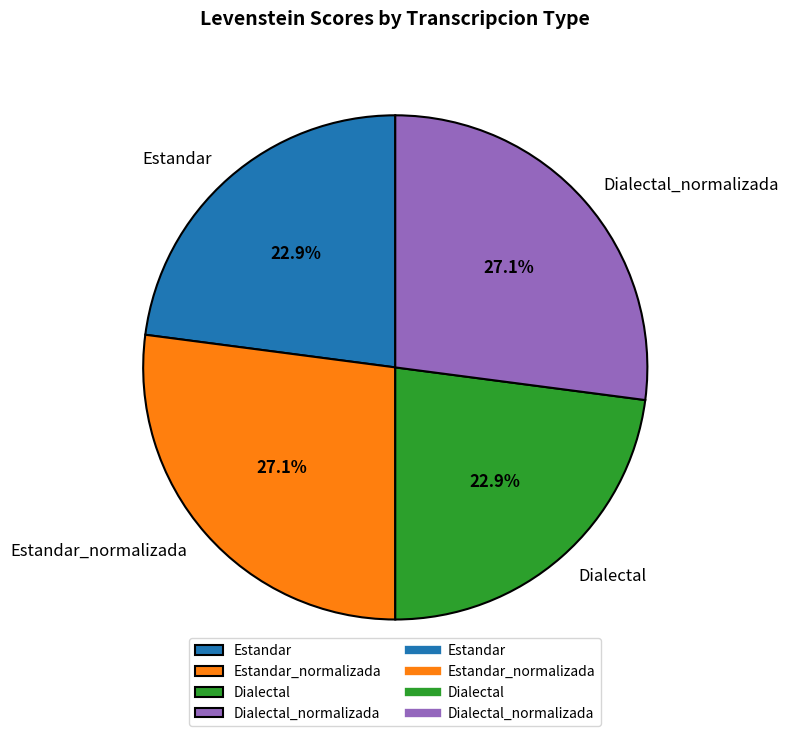

Approximately how many times larger is the value at Dialectal_normalizada compared to Estandar?

1.2